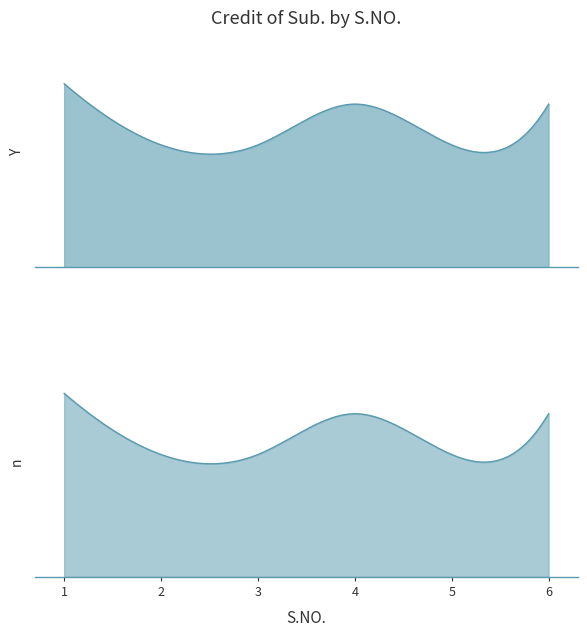

The value at 2 is 6. True or false?

True